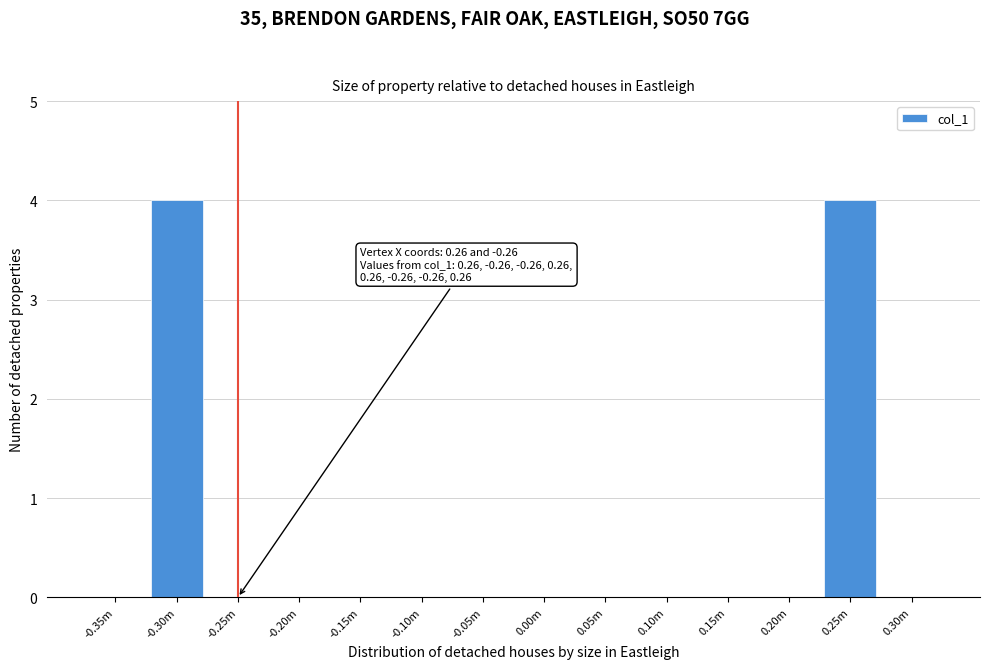

Reading left to right, extract all data points from this chart.

-0.35m=0	-0.30m=4	-0.25m=0	-0.20m=0	-0.15m=0	-0.10m=0	-0.05m=0	0.00m=0	0.05m=0	0.10m=0	0.15m=0	0.20m=0	0.25m=4	0.30m=0